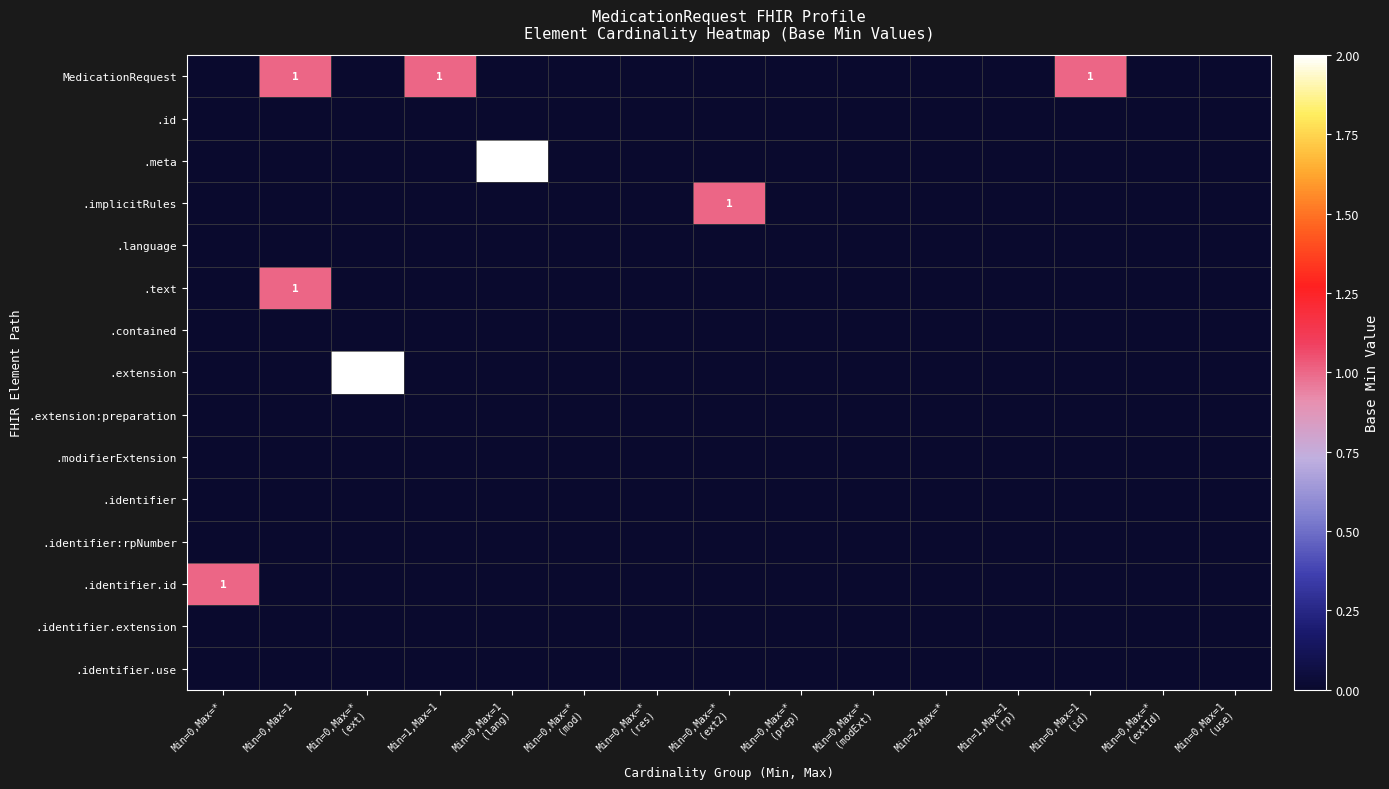

At which category is the sum across all series the highest?

Min=0,Max=1